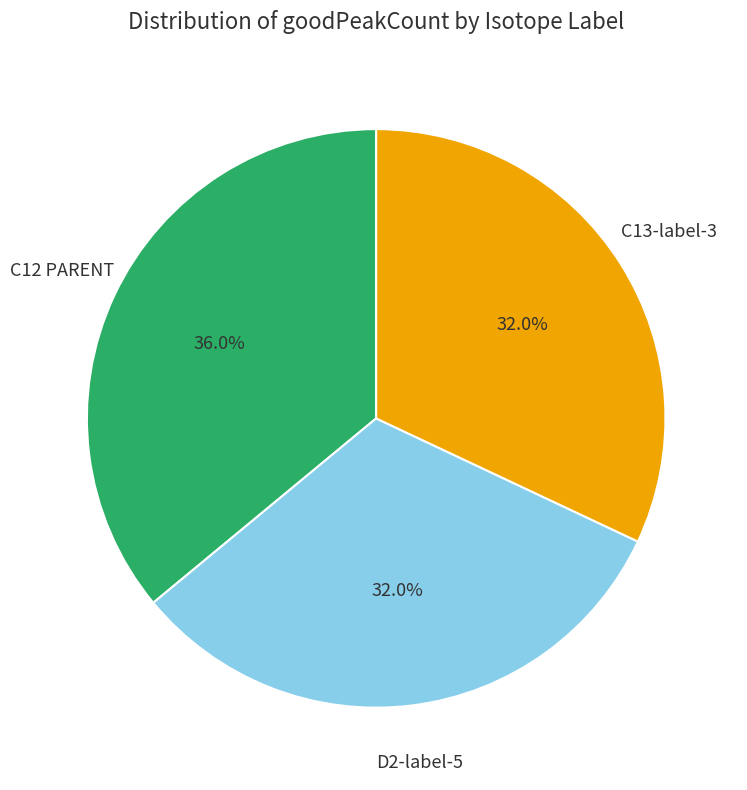

Approximately how many times larger is the value at C12 PARENT compared to D2-label-5?

1.1